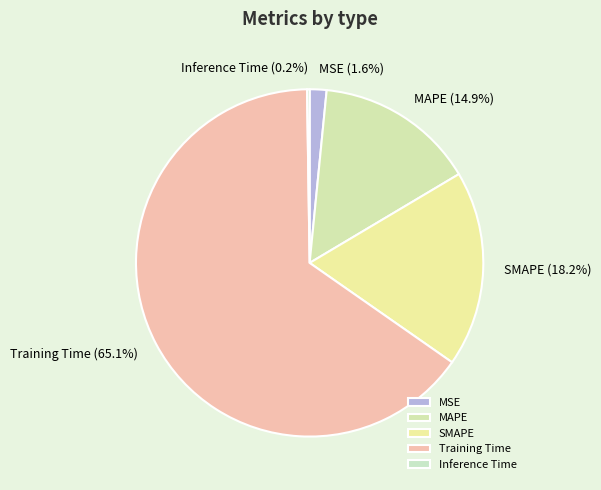

What percentage is NOT represented by Training Time?

34.9%